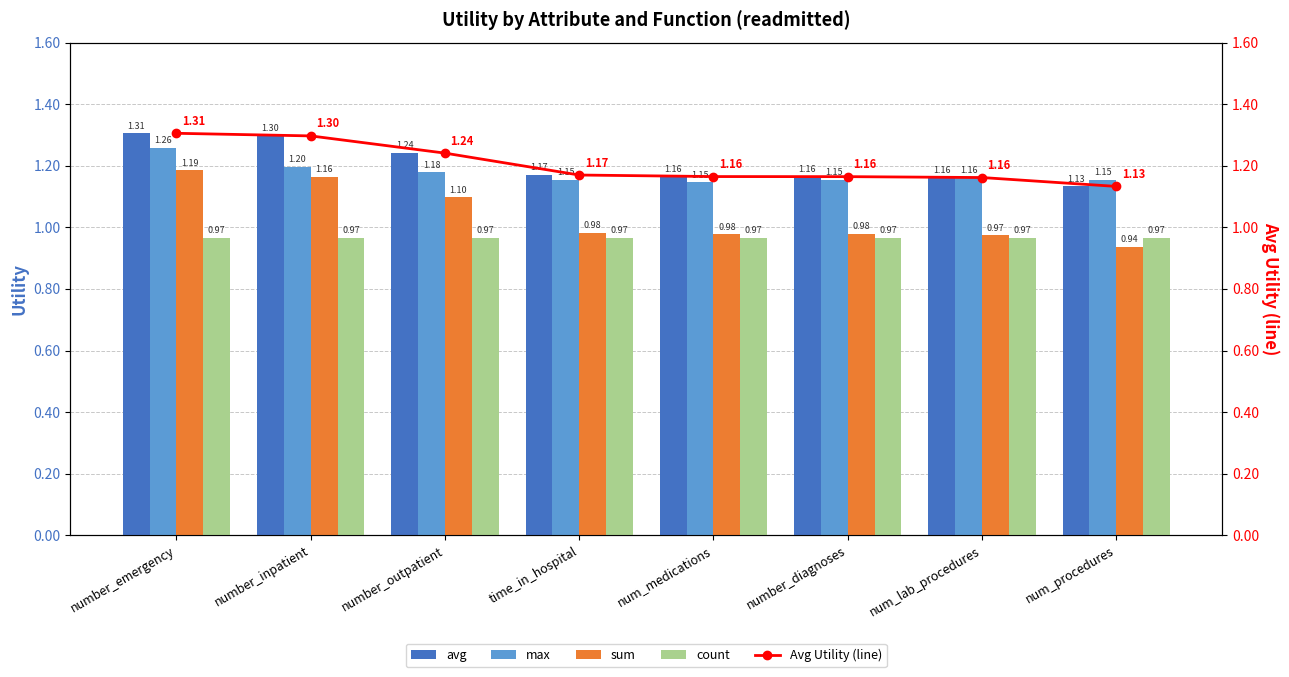

At num_procedures, list the series in order from smallest to largest.

sum, count, avg, Avg Utility (line), max